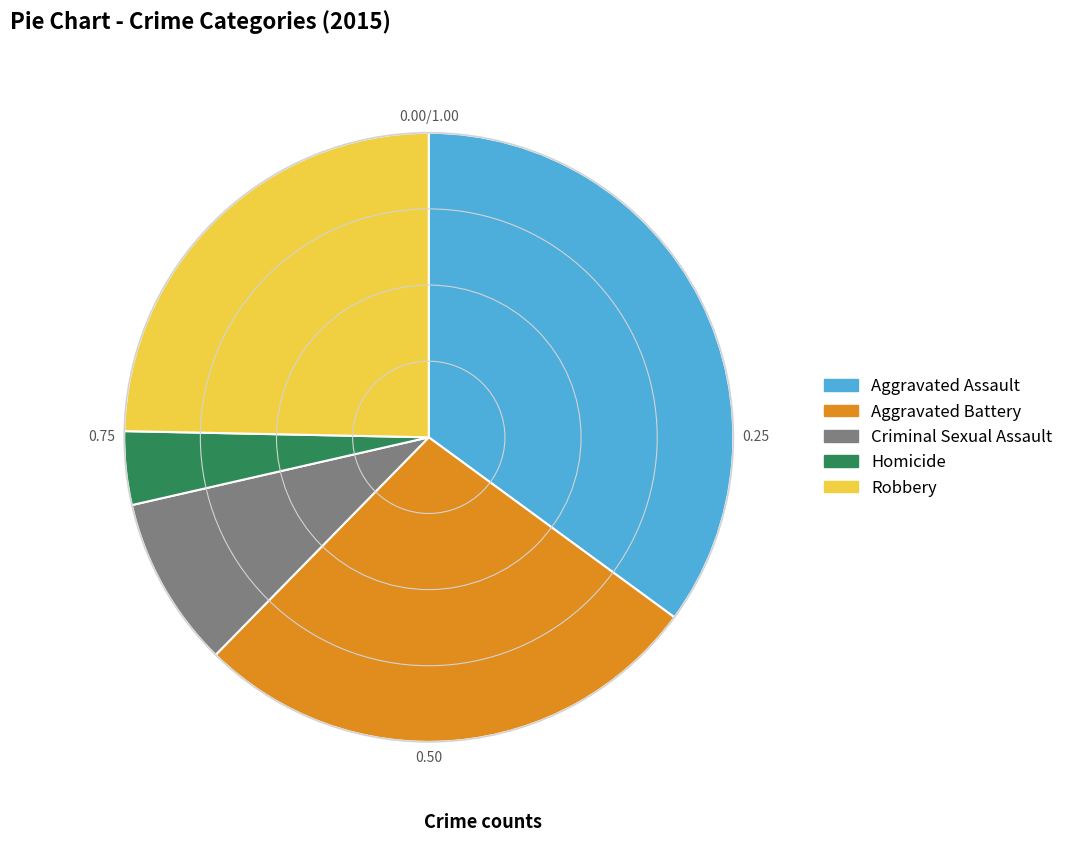

Which category has the biggest portion of the pie?

Aggravated Assault